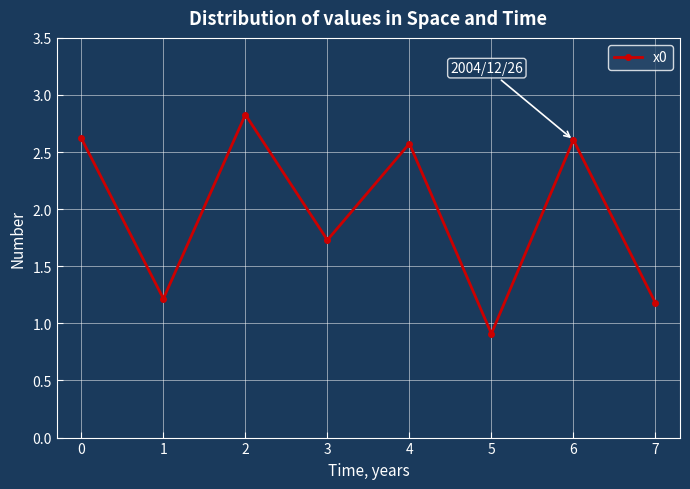

Is it true that the value at 0 is 1.8?

False